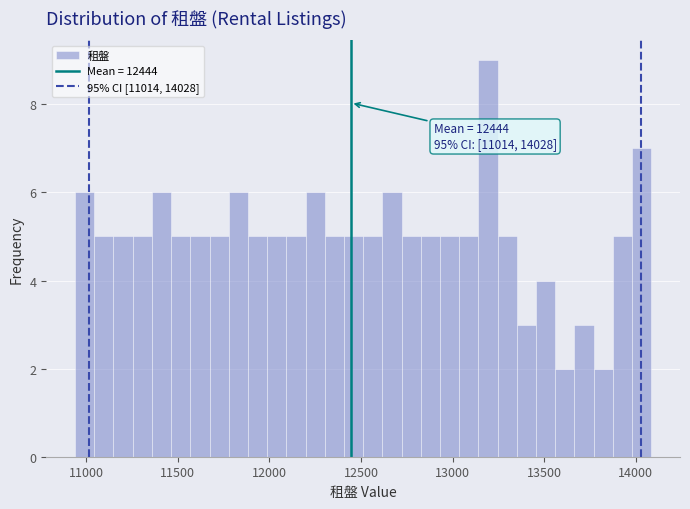

Read against the x-axis, roughly where is the centre of the tallest bar?

13200